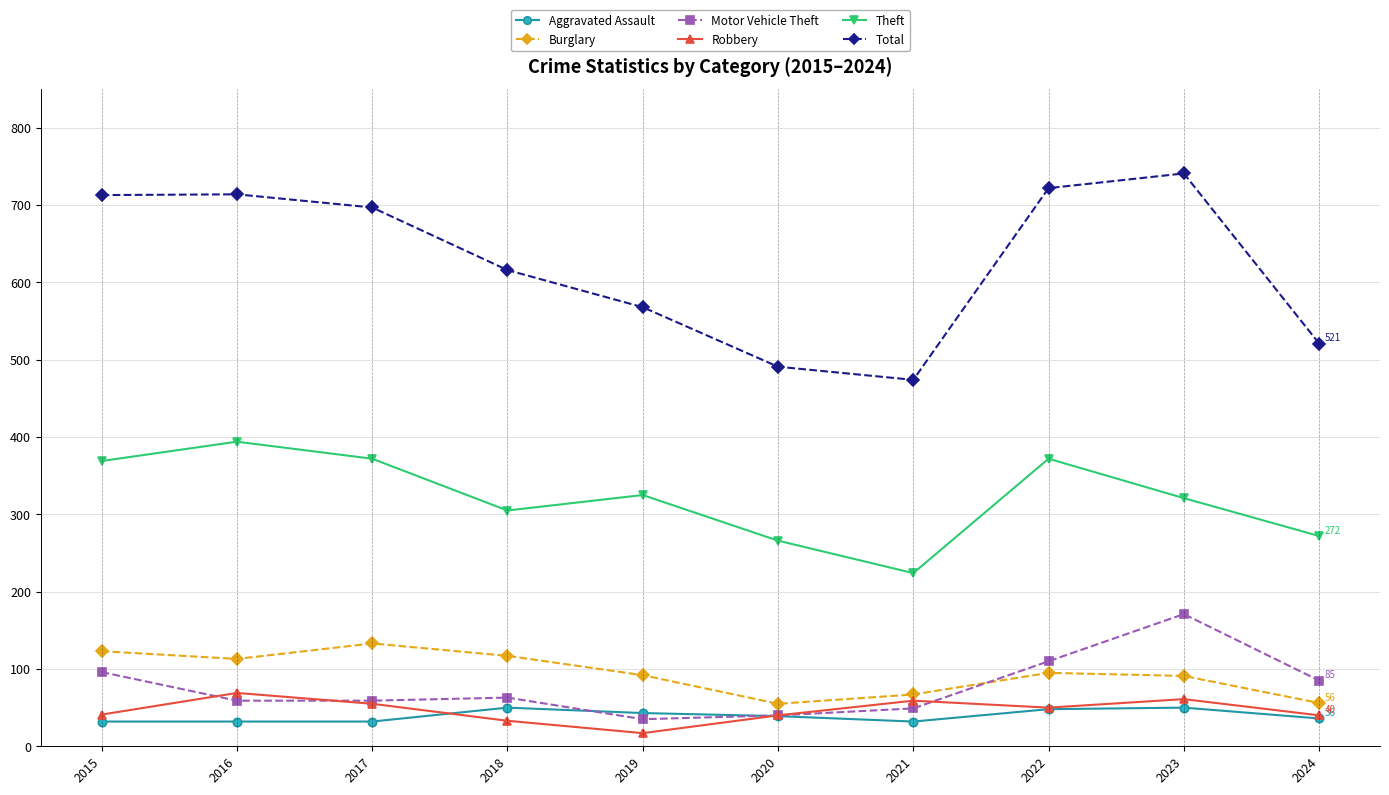

Which category has the highest value in the Total series?

2023